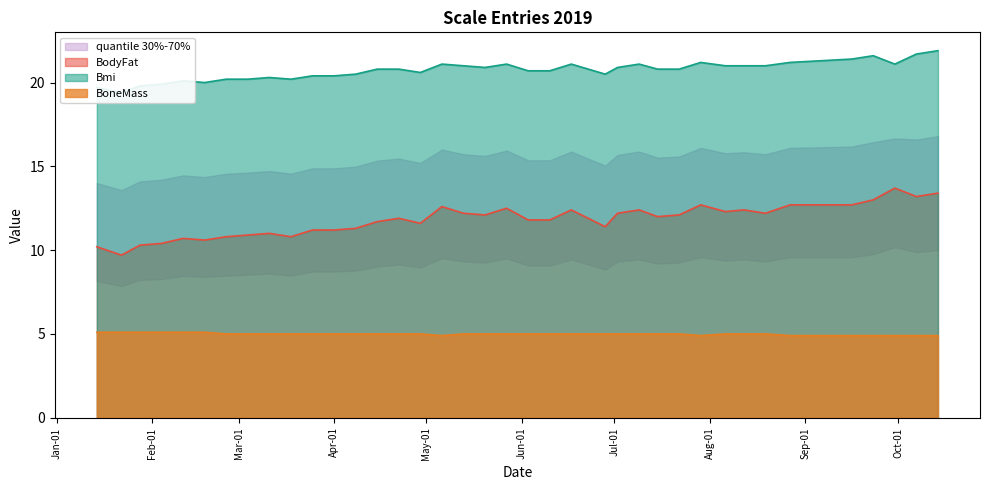

The value of BoneMass at 2019-02-04 is 8.9. True or false?

False